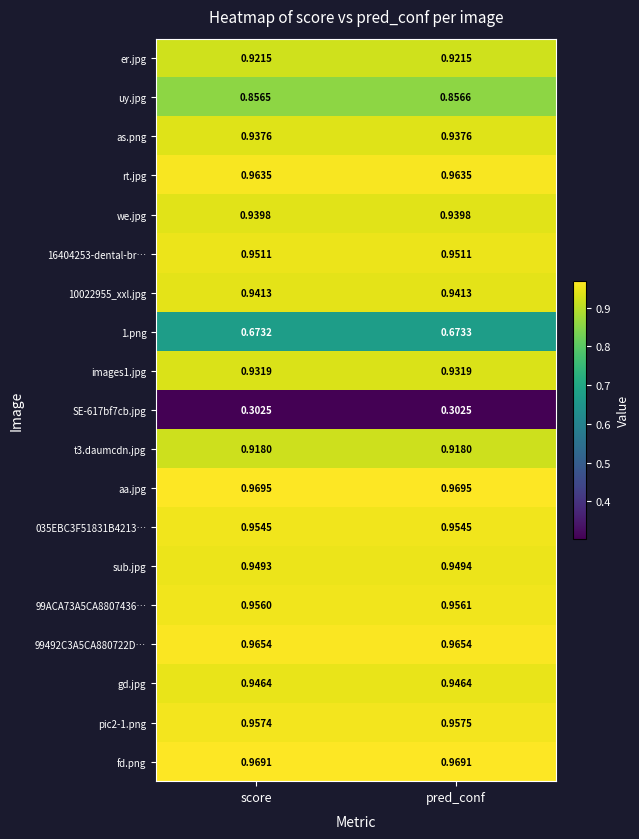

Which category has the lowest value in the sub.jpg series?

score